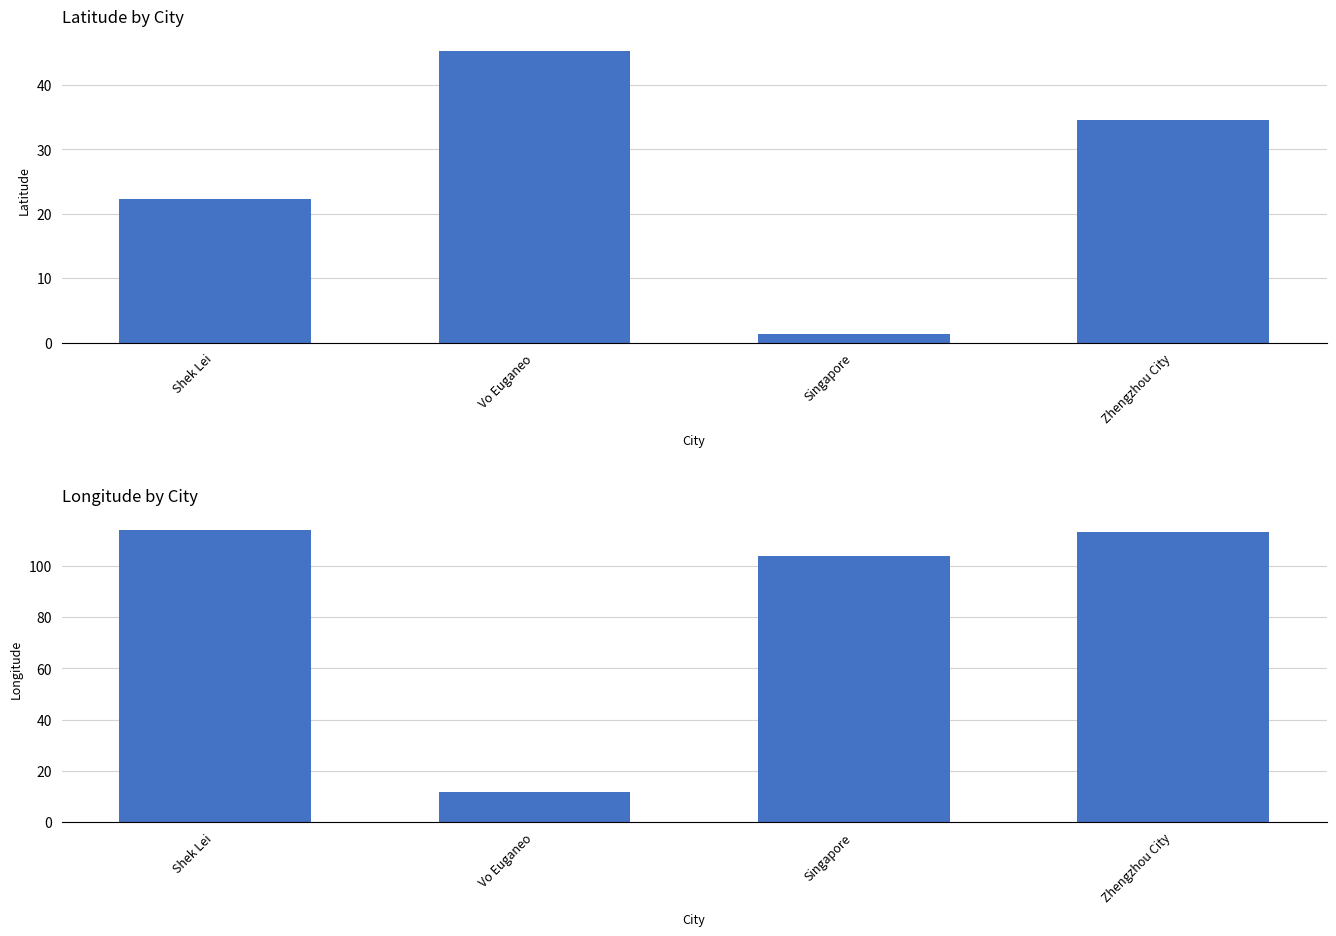

Reading left to right, what are all the values shown in this chart?

latitude: Shek Lei=22.4	Vo Euganeo=45.3	Singapore=1.4	Zhengzhou City=34.6
longitude: Shek Lei=114.1	Vo Euganeo=11.7	Singapore=103.8	Zhengzhou City=113.5